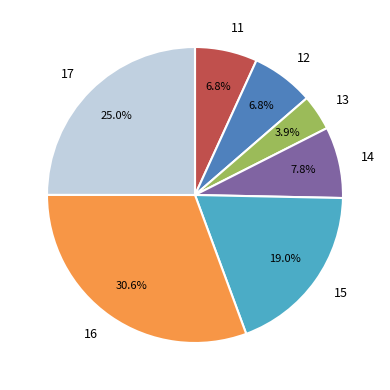

How many segments does this pie chart have?

7